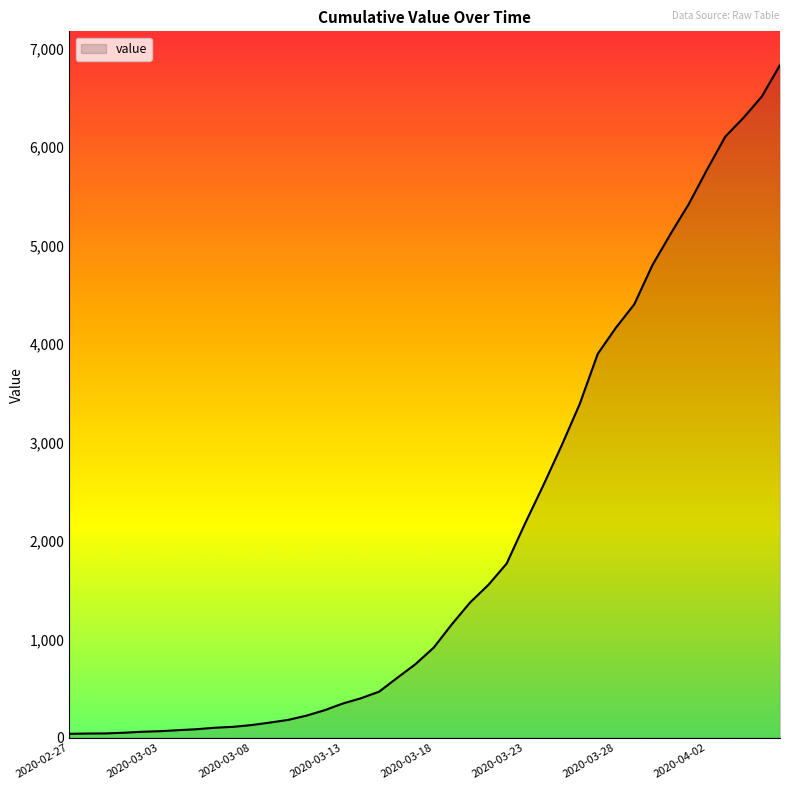

How many lines are shown in the chart?

1